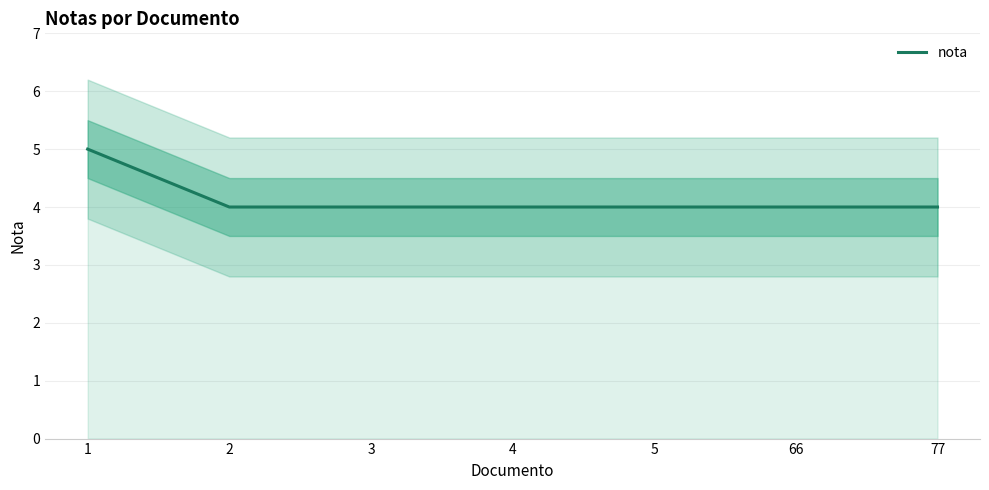

True or false: the data has more than 2 interior local peaks.

False